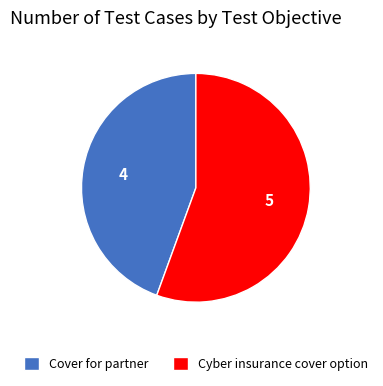

What is the largest slice in the pie chart?

Cyber insurance cover option